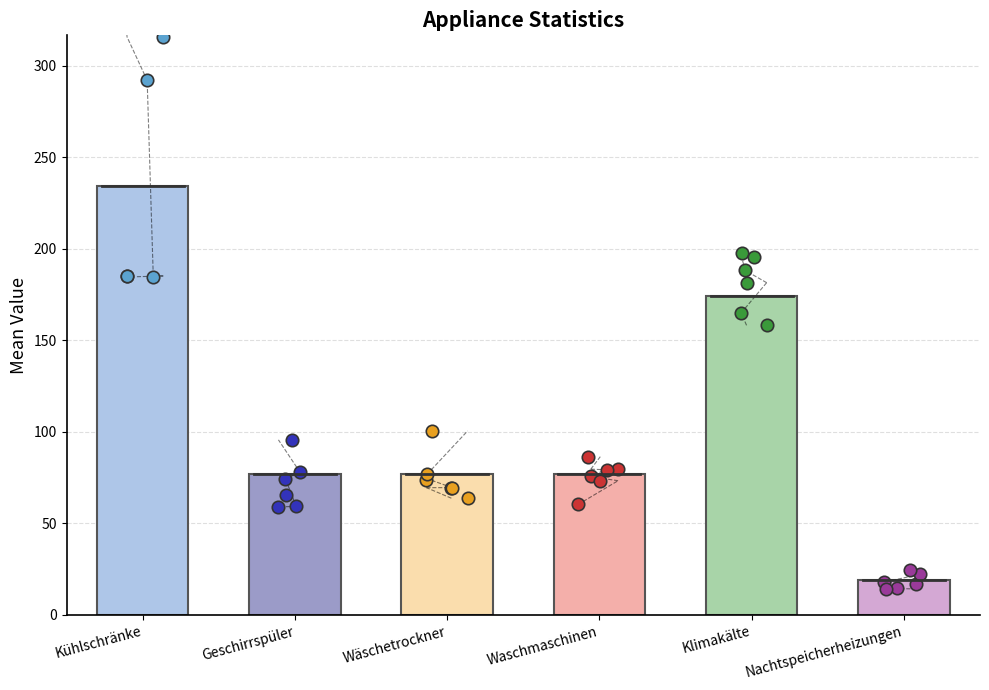

At which category is the sum across all series the highest?

Kühlschränke